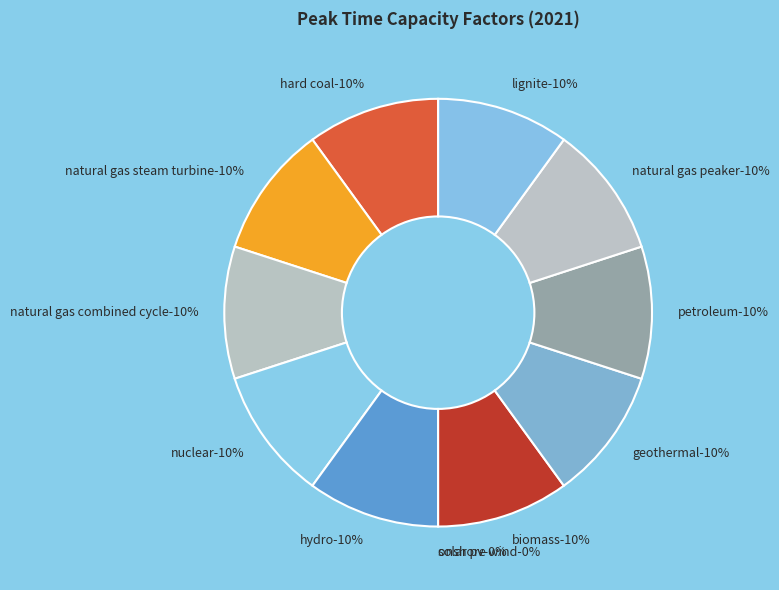

How much of the chart is everything except hydro?

90.0%